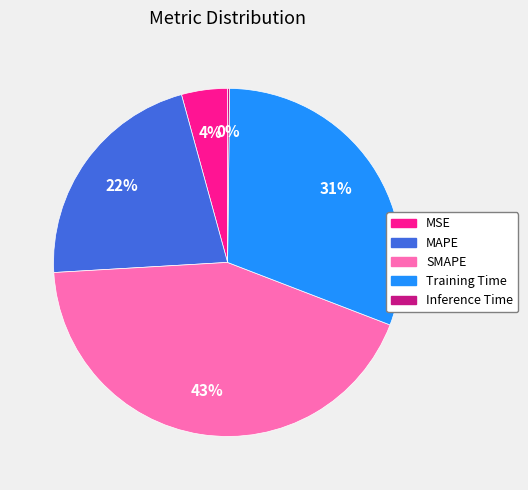

True or false: Training Time accounts for 31% of the total.

True